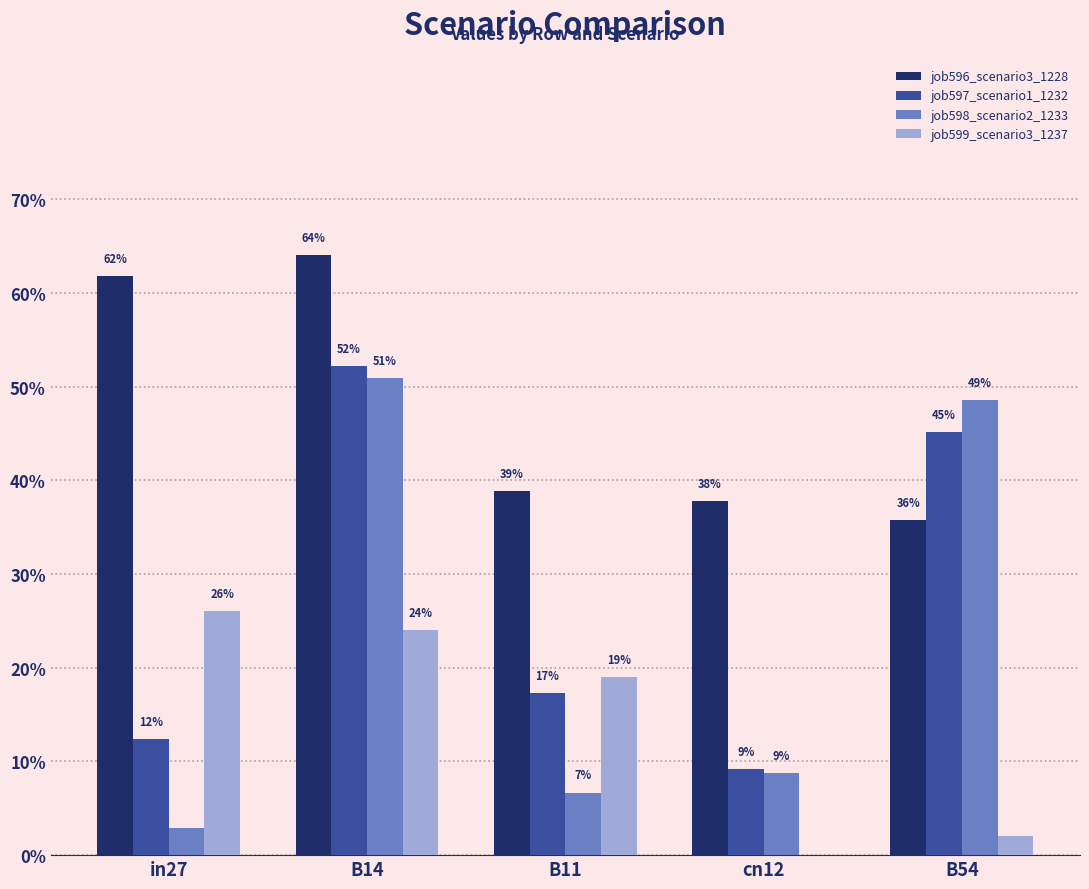

At which category is the sum across all series the highest?

B14